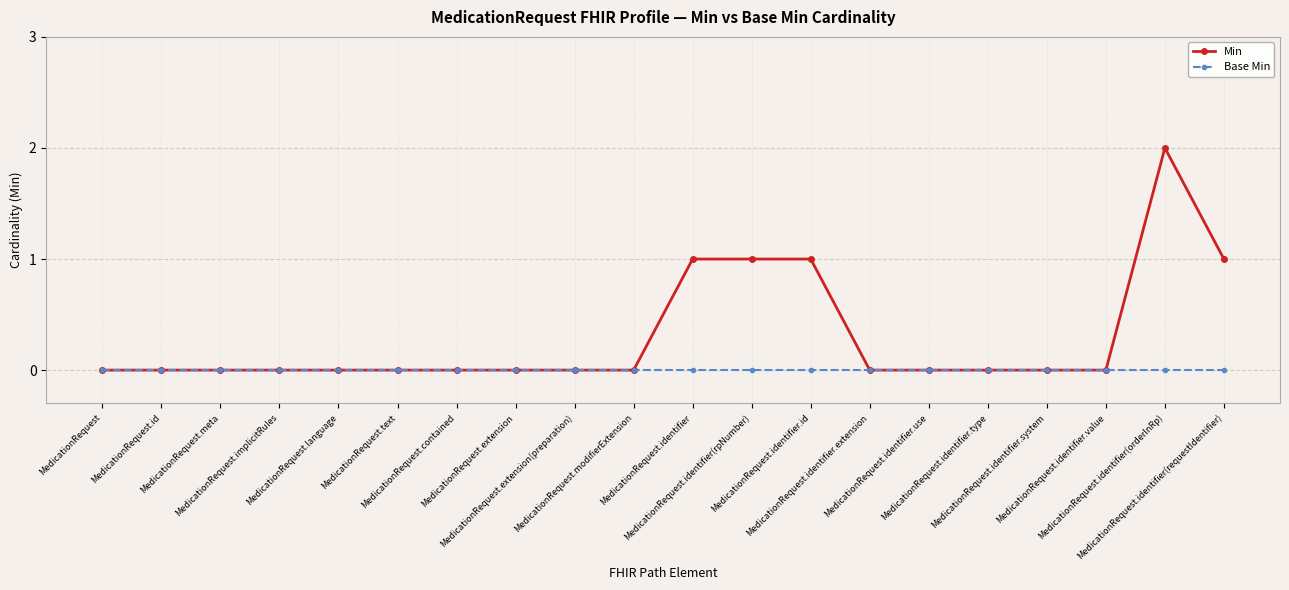

List the series in order of their overall mean, highest first.

Min, Base Min